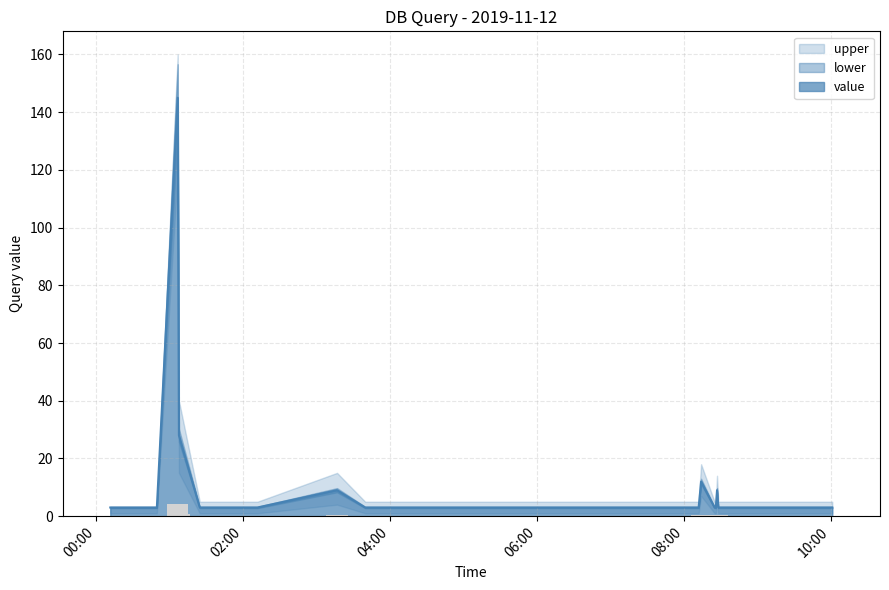

What is the maximum value for value?

145